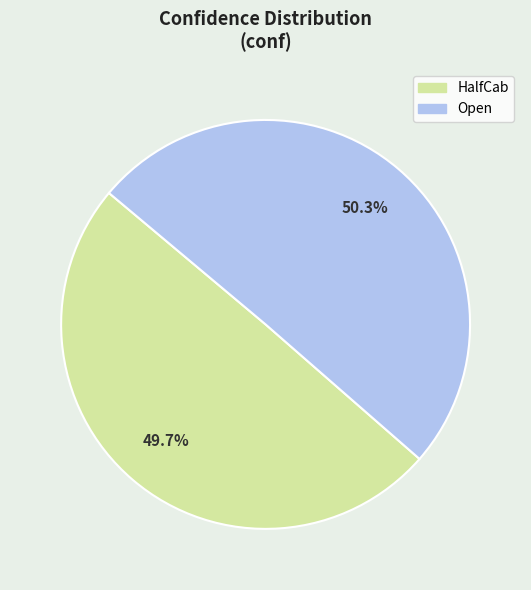

Is it true that HalfCab is 60% of the pie?

False